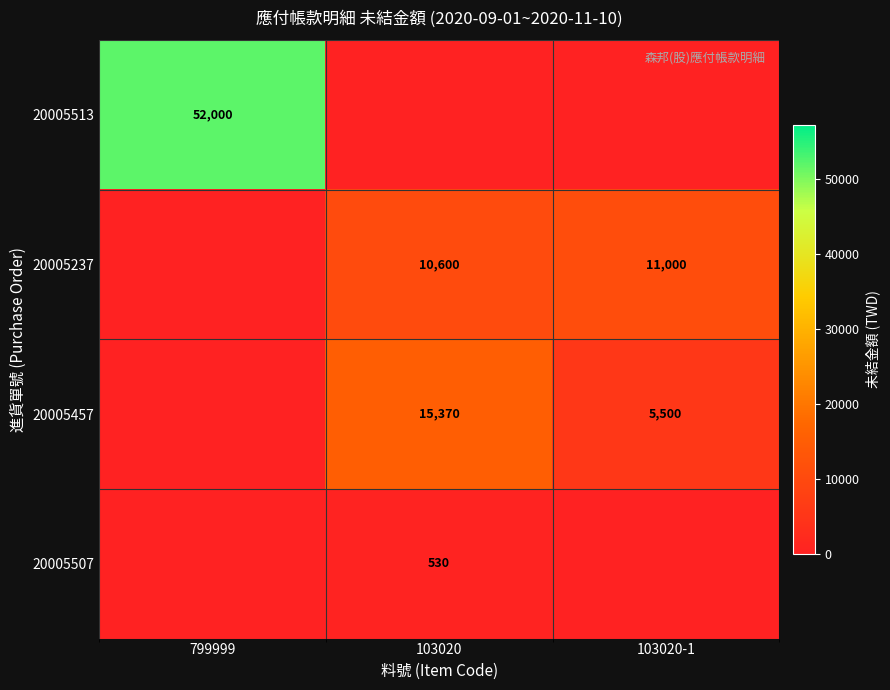

The 20005237 series shows 15937 at 103020-1. True or false?

False